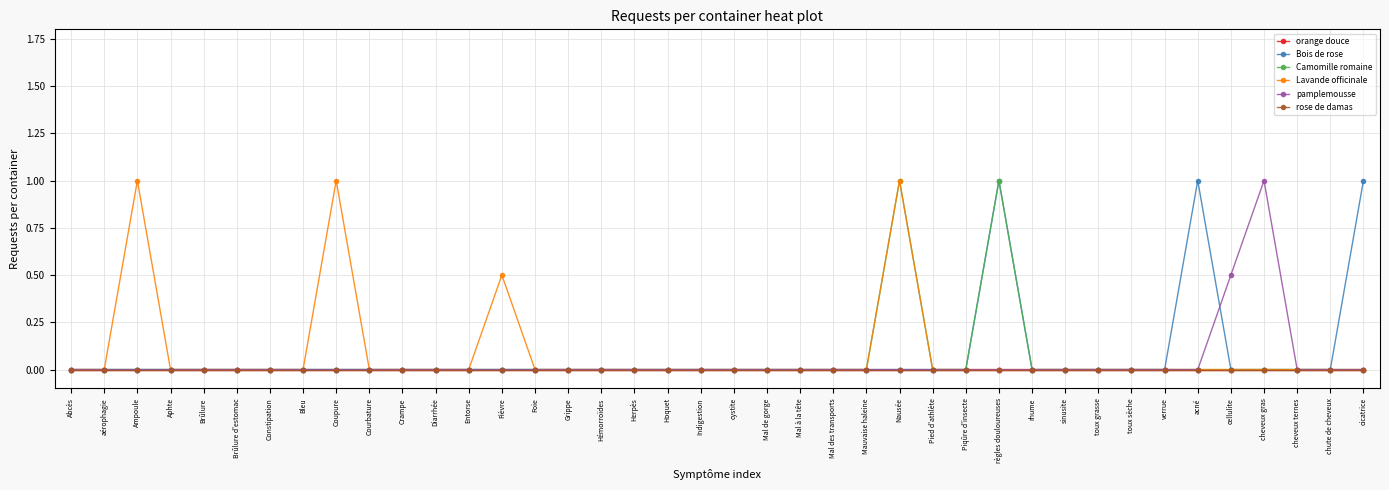

What is the label of the 39th point from the right?

aérophagie